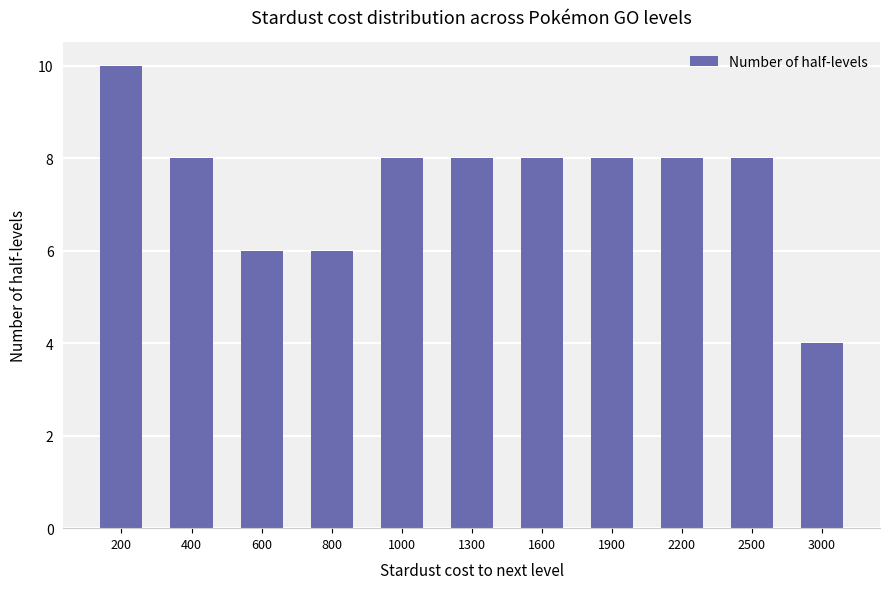

How many values are between 6 and 8?

9